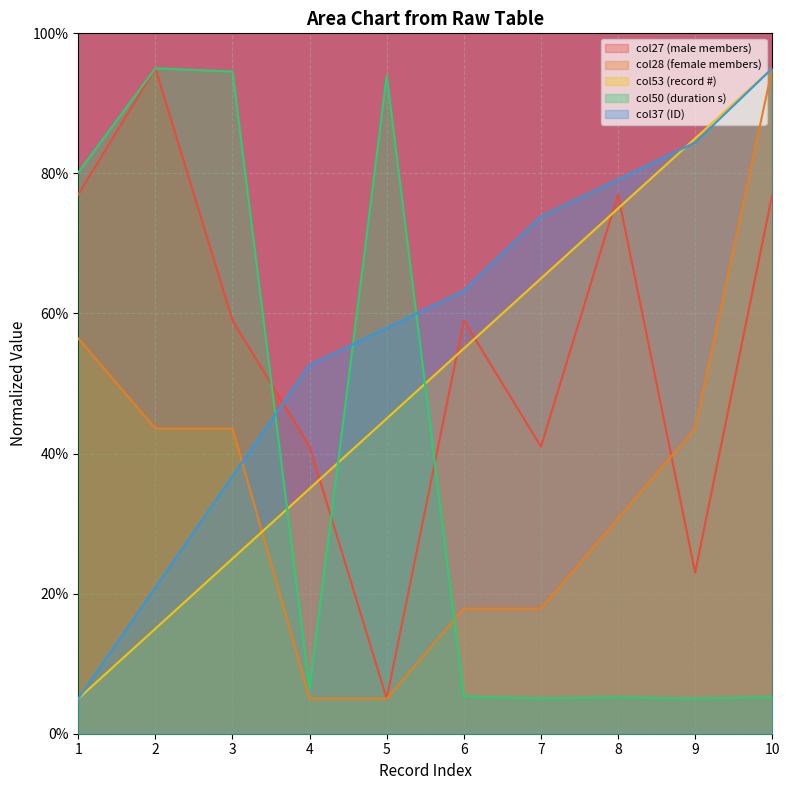

What is the difference between the col28 values at 7 and 3?

25.7